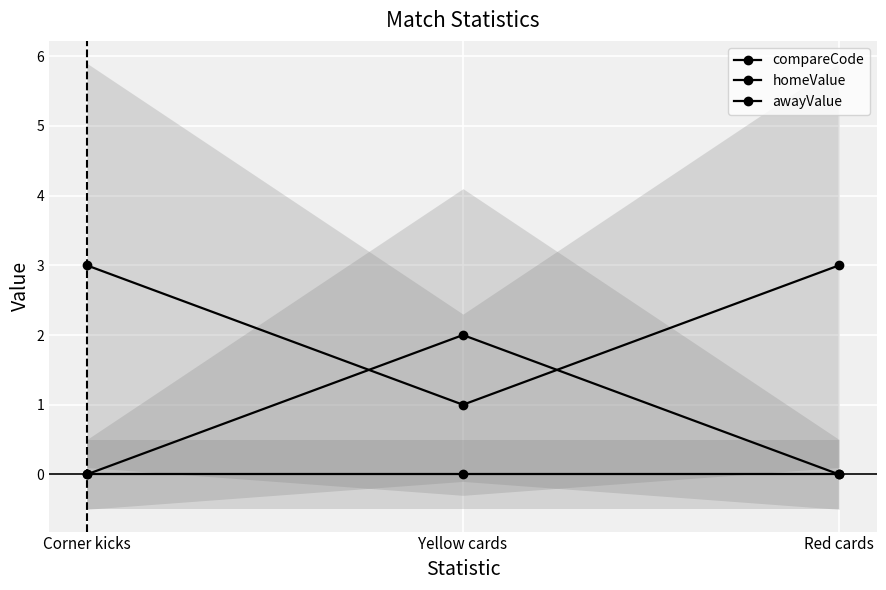

The compareCode series shows 3 at Corner kicks. True or false?

True